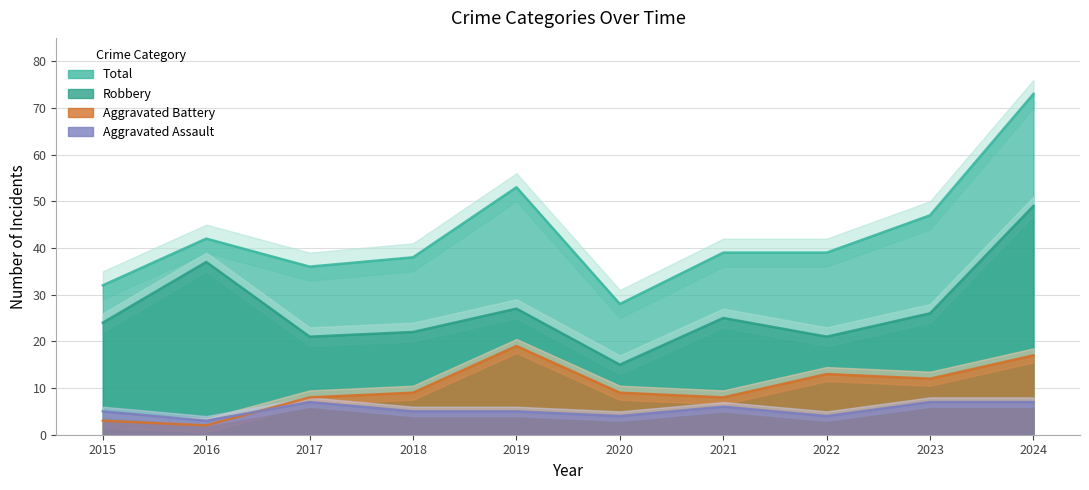

Rank the categories by Robbery value from highest to lowest.

2024, 2016, 2019, 2023, 2021, 2015, 2018, 2017, 2022, 2020